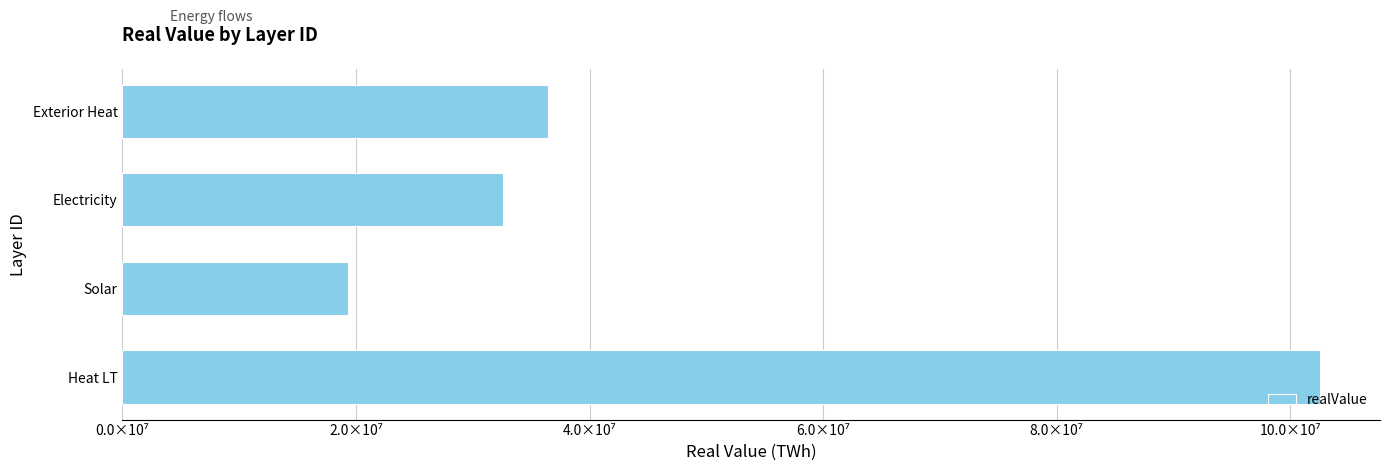

At which category does the chart reach its peak across all series?

Heat LT